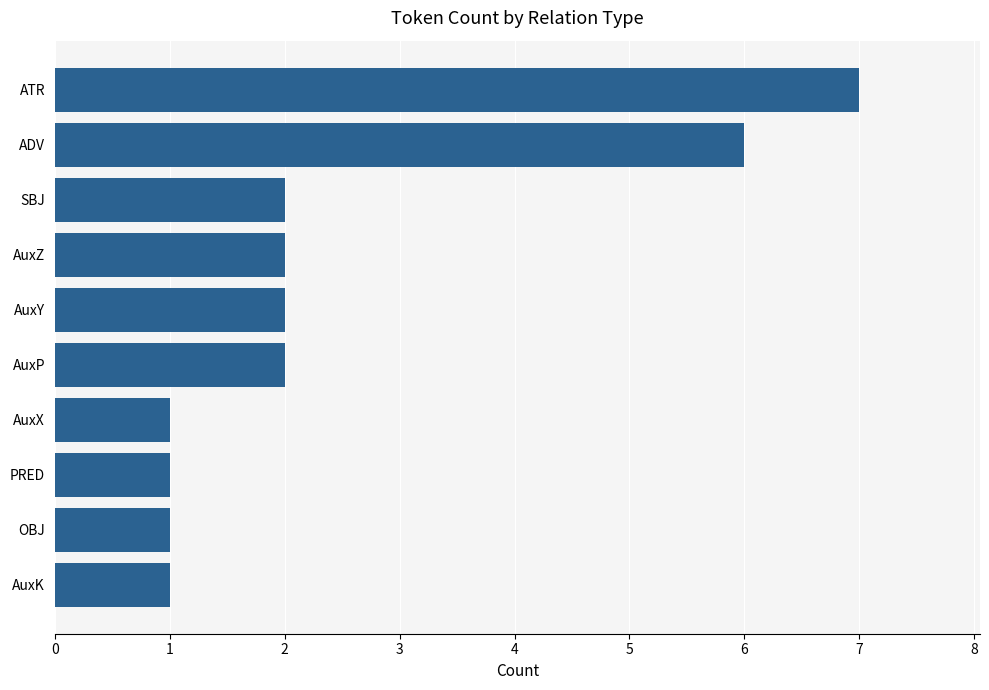

The chart shows a value of 3 at AuxP. True or false?

False